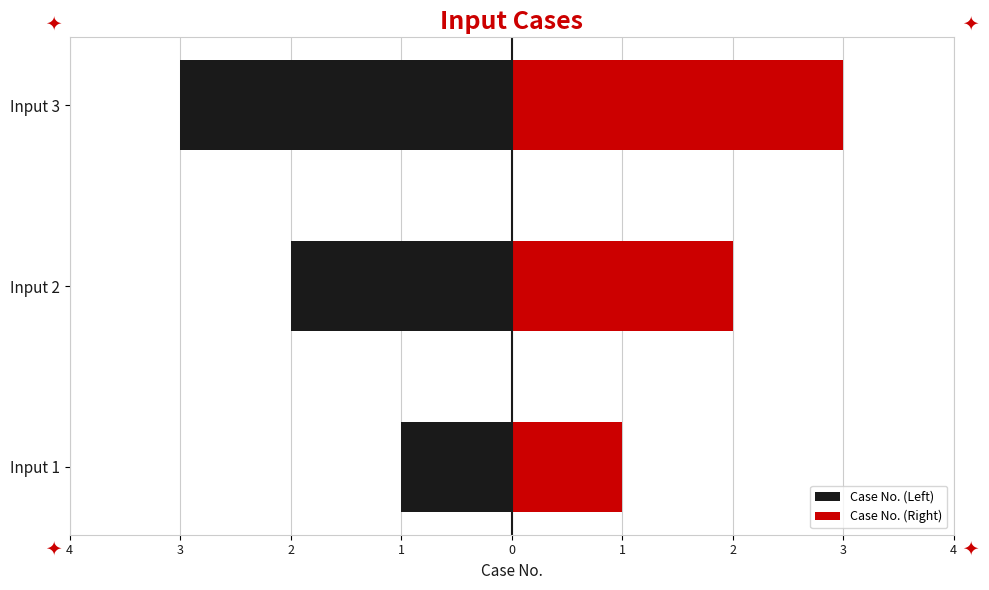

What is the difference between the Case No. (Right) values at Input 3 and Input 2?

1